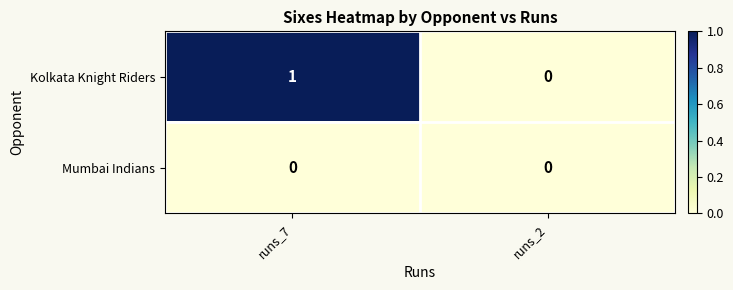

List the series in order of their peak value, highest first.

Kolkata Knight Riders, Mumbai Indians